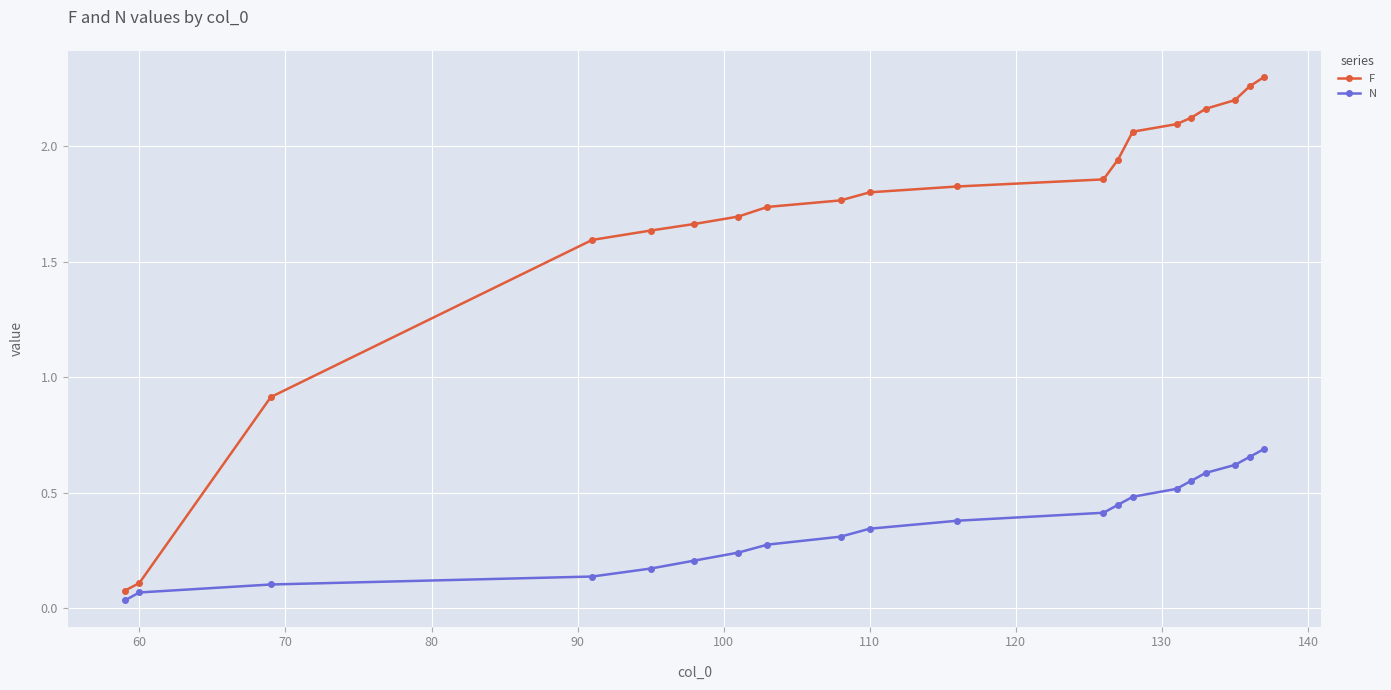

What is the sum of all F values?

33.8